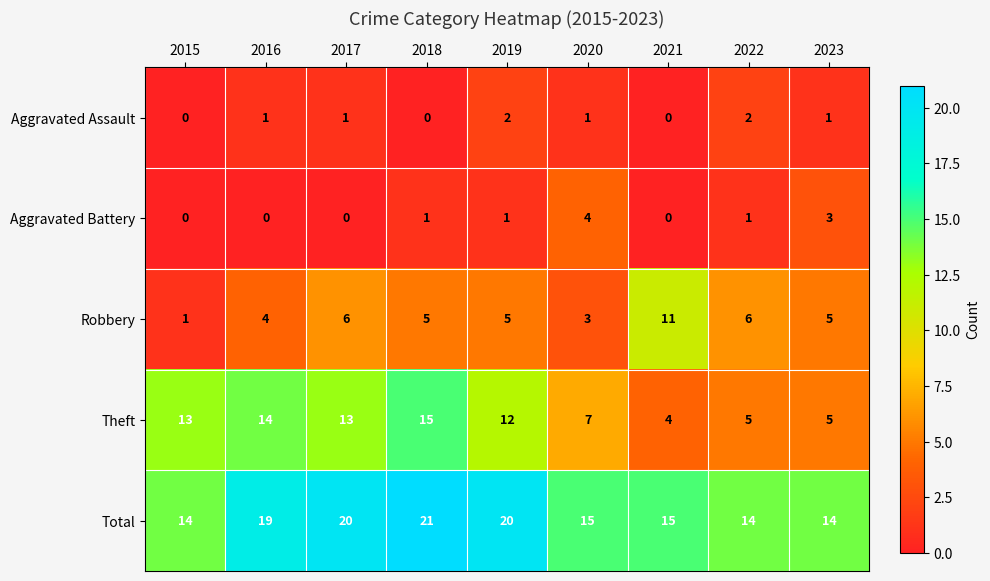

What is the difference between the highest and lowest values at 2017?

20